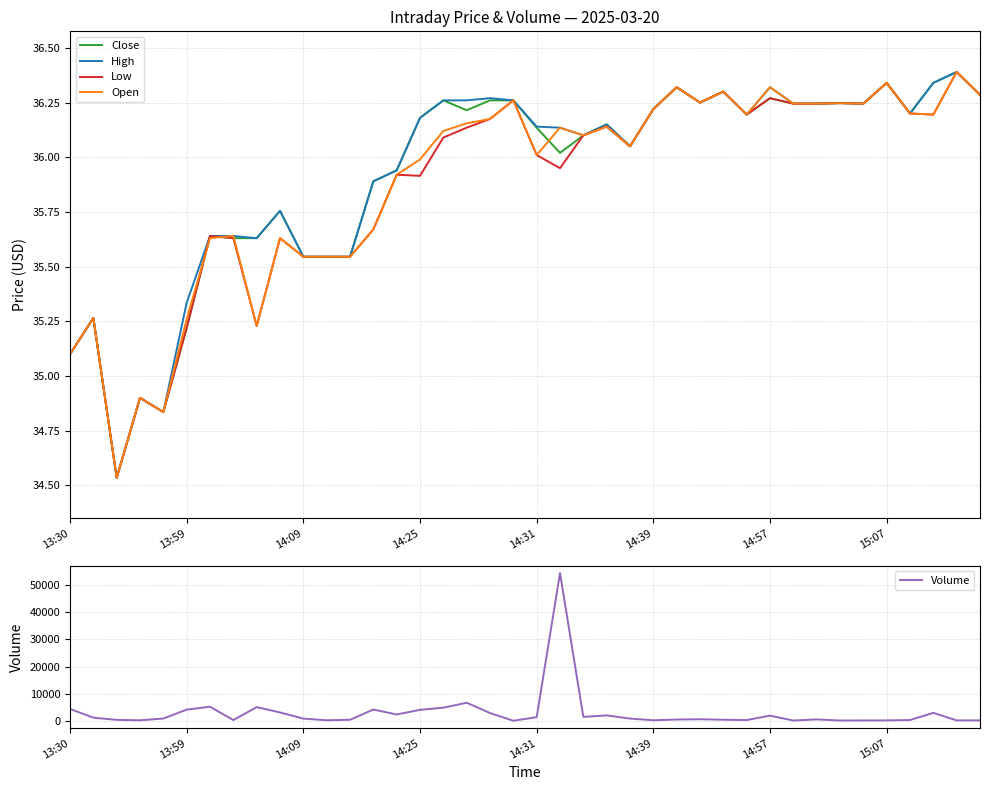

Is the value of Volume at 35 greater than the value of Open at 27?

Yes